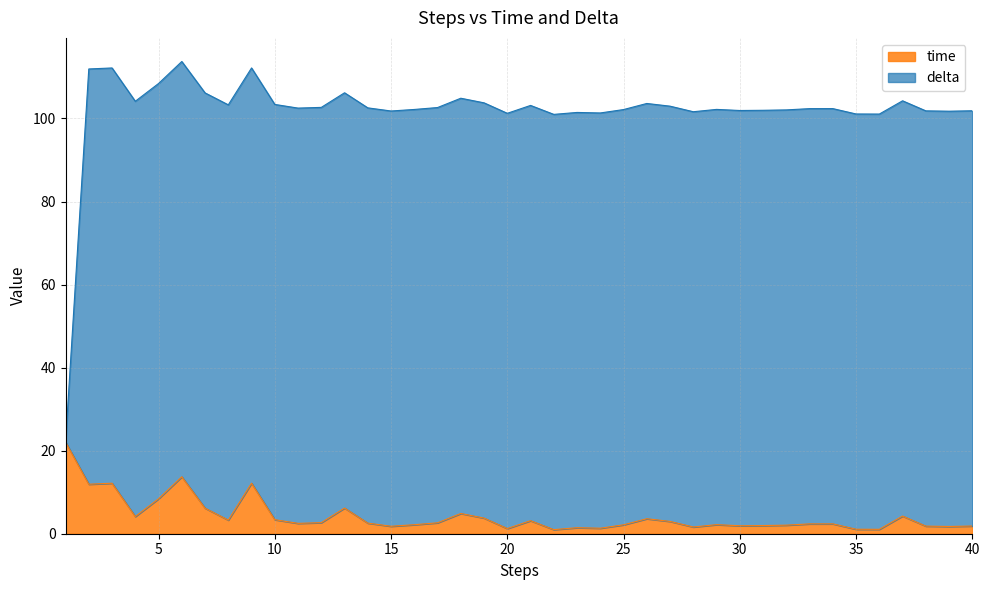

What is the sum of all values?

169.7